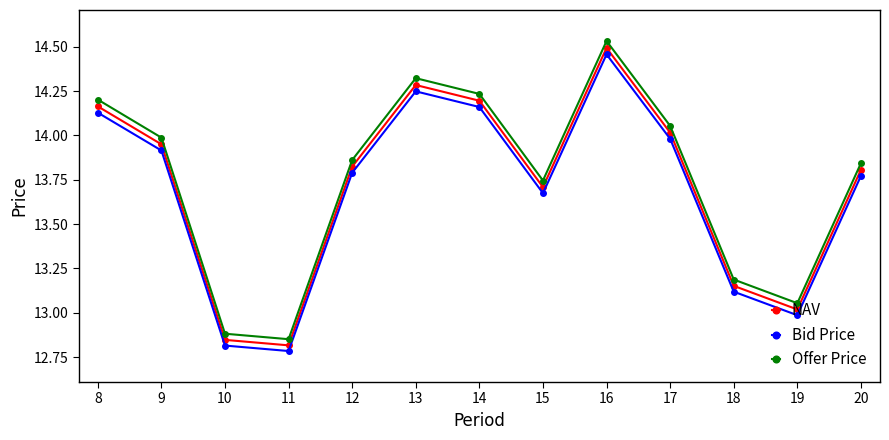

Which category has the lowest value across all series?

11